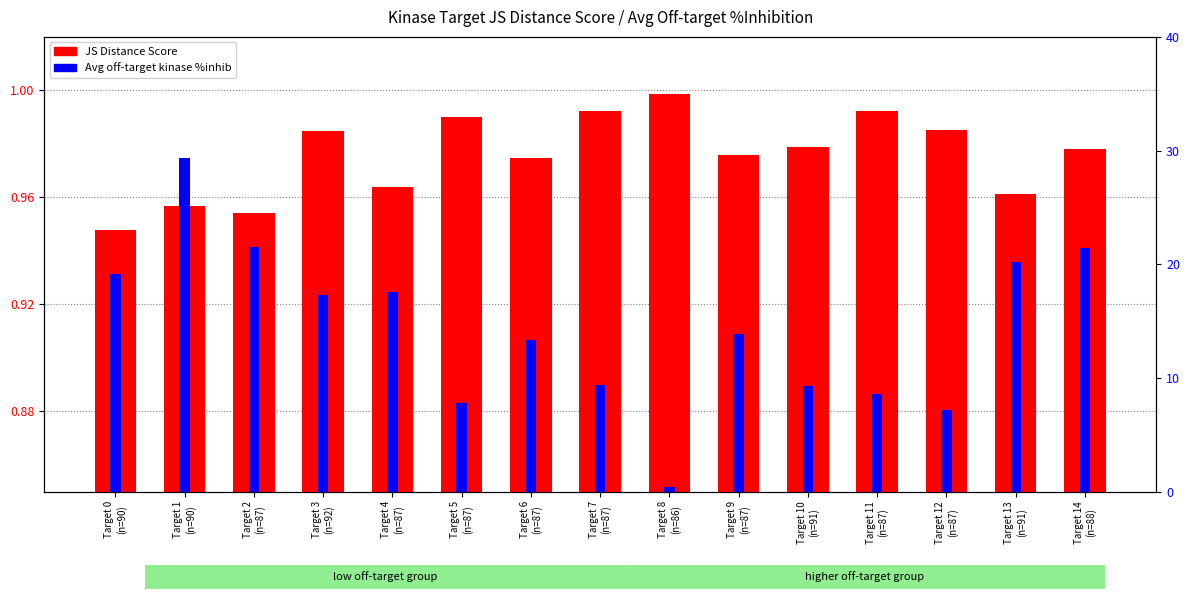

What is the greatest value displayed?

1.0